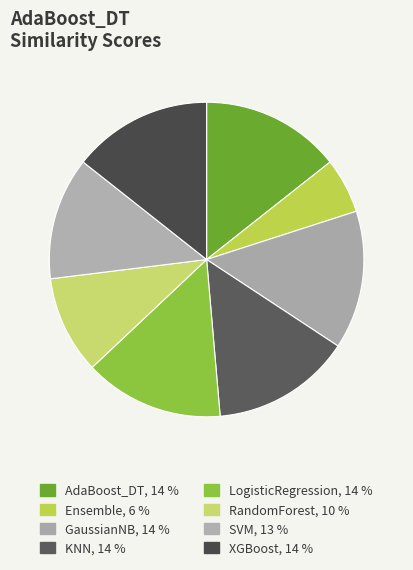

What percentage is NOT represented by Ensemble?

94.3%